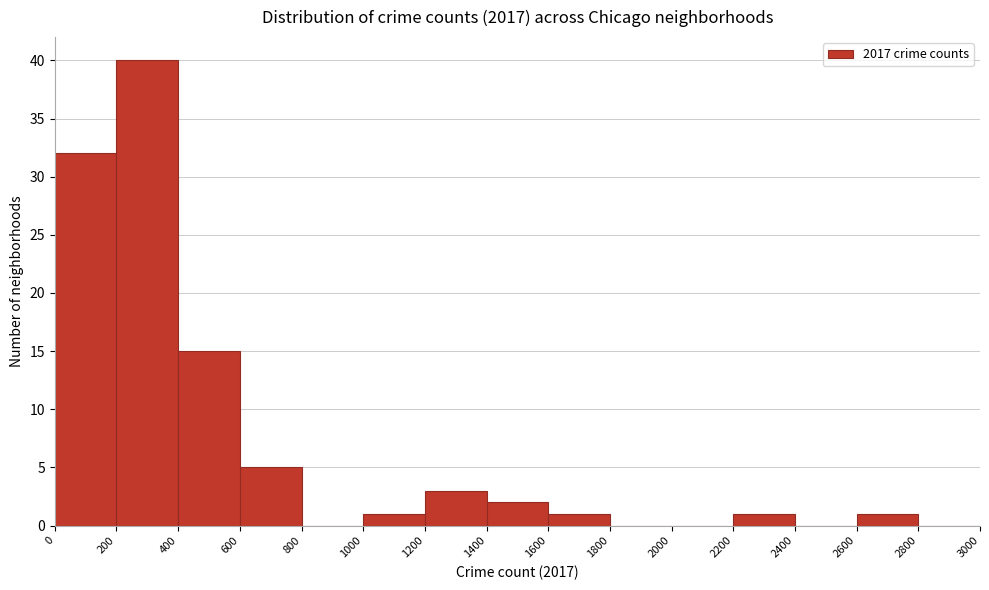

What is the height of the bar covering 0 to 200 on the x-axis? The values are not printed on the chart, so give them approximately, as read against the axis.

32